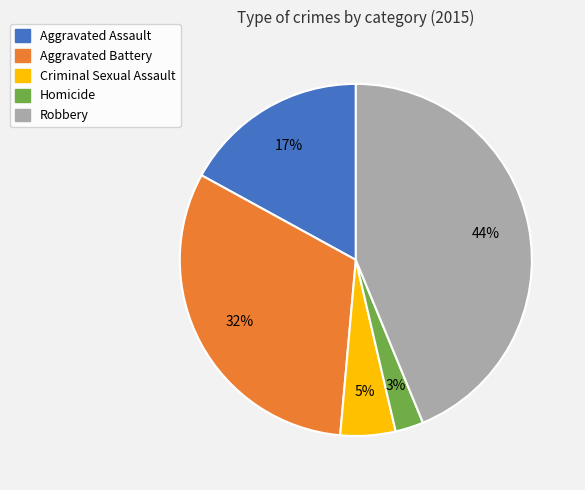

Rank the categories by value from lowest to highest.

Homicide, Criminal Sexual Assault, Aggravated Assault, Aggravated Battery, Robbery